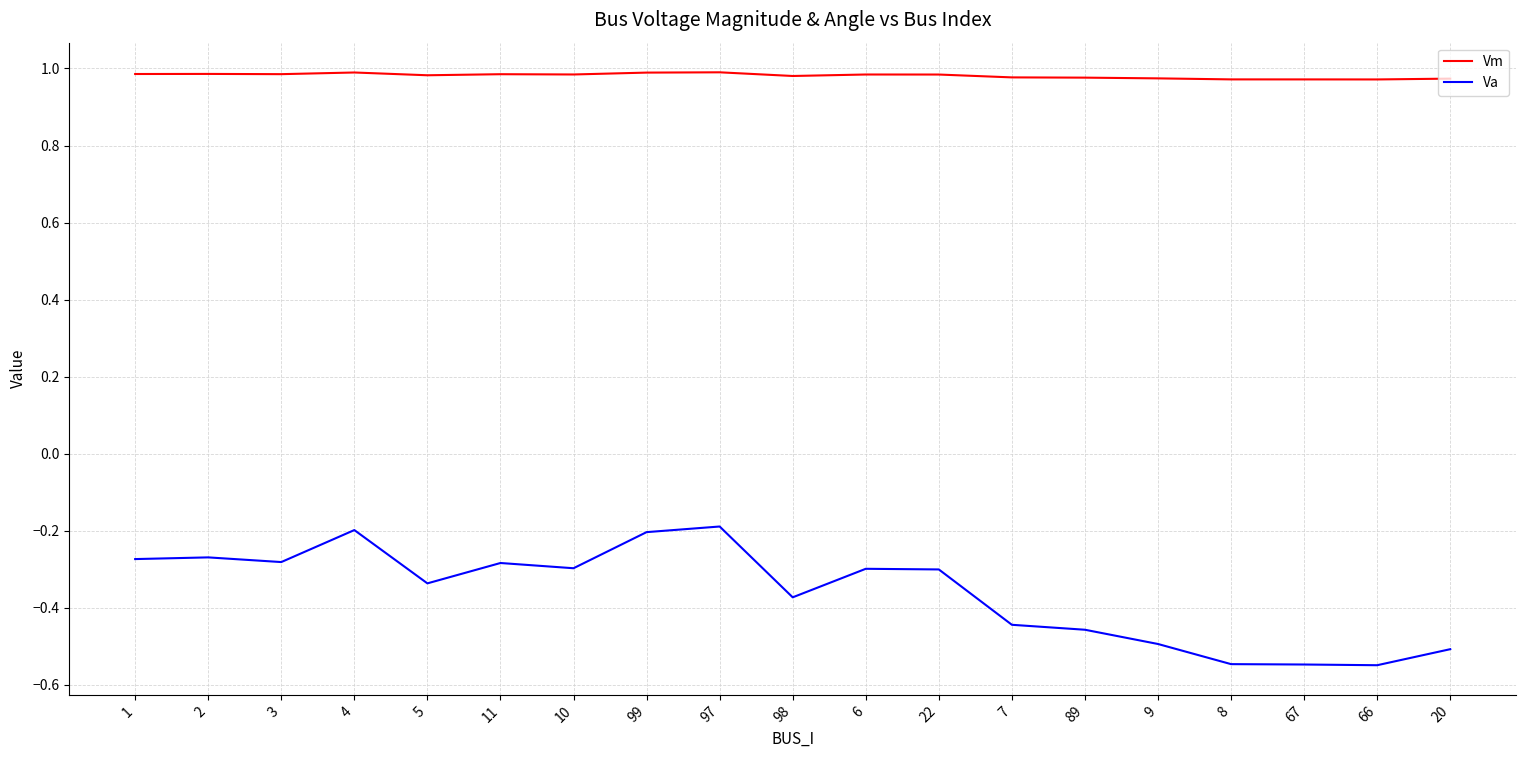

Rank the series by their maximum value, from highest to lowest.

Vm, Va